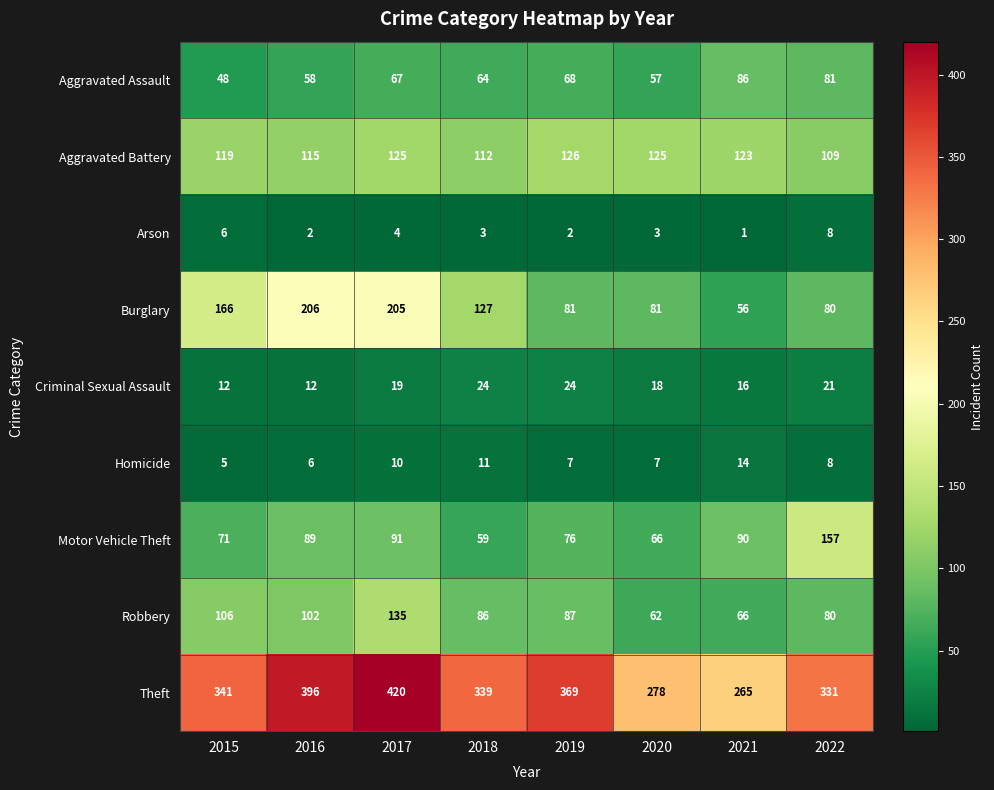

What is the total value across all series at 2015?

874